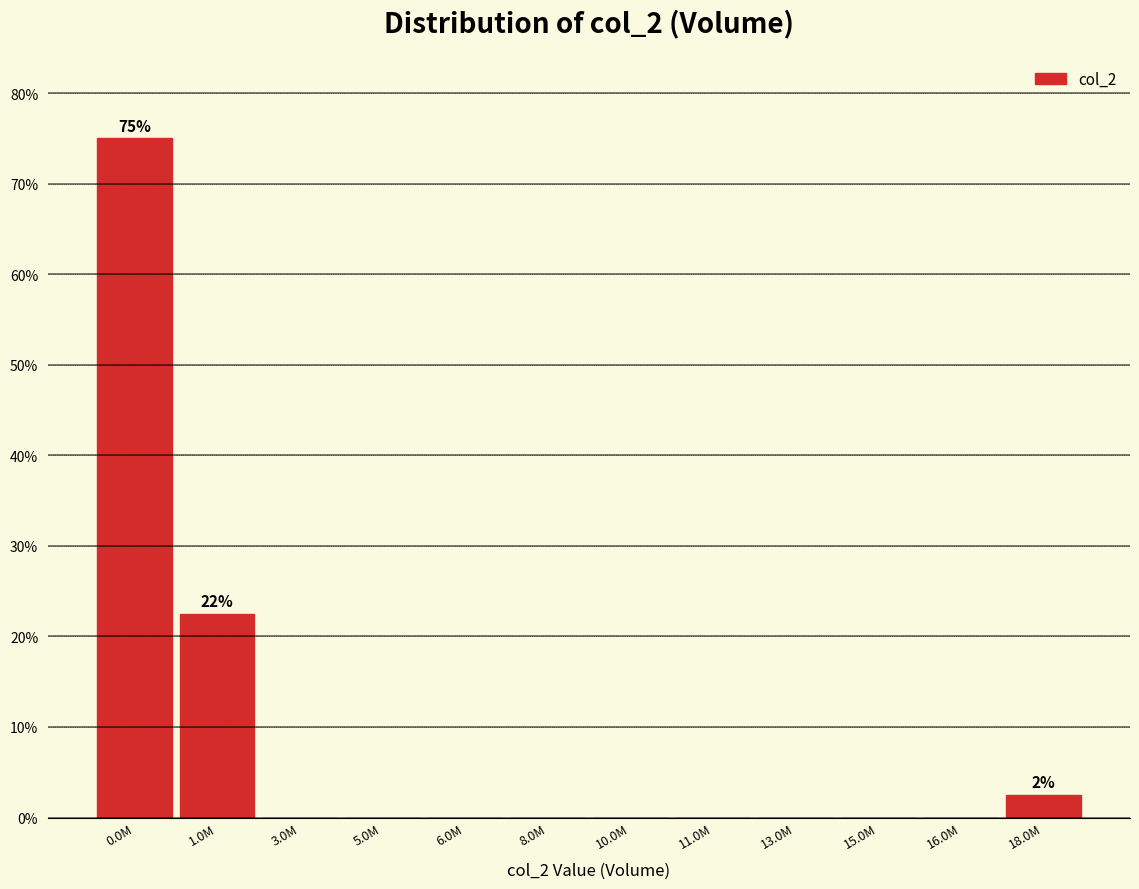

Reading left to right, list all the values displayed in this chart.

0.0M=75.0	1.0M=22.5	3.0M=0.0	5.0M=0.0	6.0M=0.0	8.0M=0.0	10.0M=0.0	11.0M=0.0	13.0M=0.0	15.0M=0.0	16.0M=0.0	18.0M=2.5